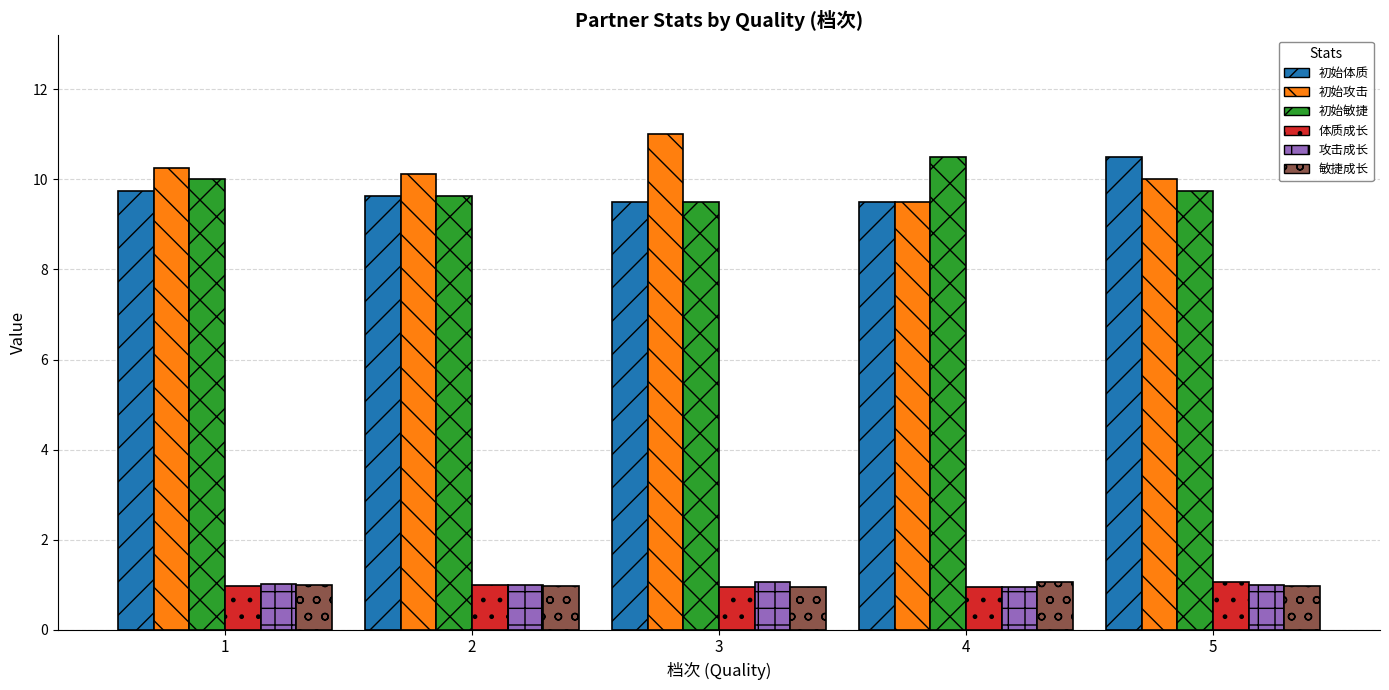

What is the difference between the highest and lowest values at 2?

9.2